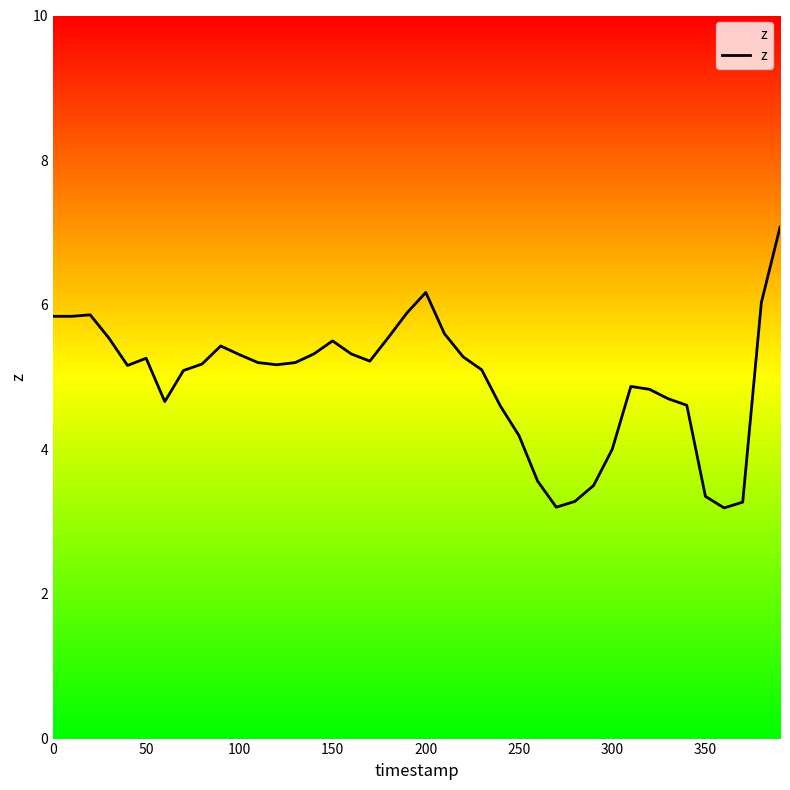

What is the difference between the maximum and minimum values?

3.9